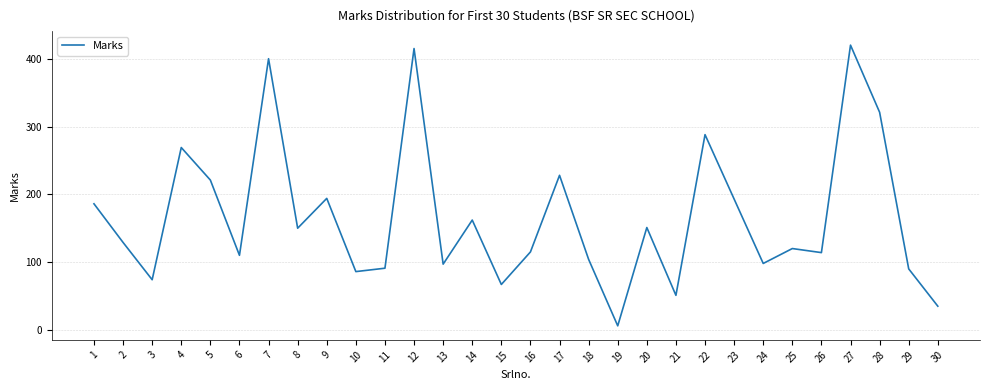

What is the maximum value shown in the chart?

420